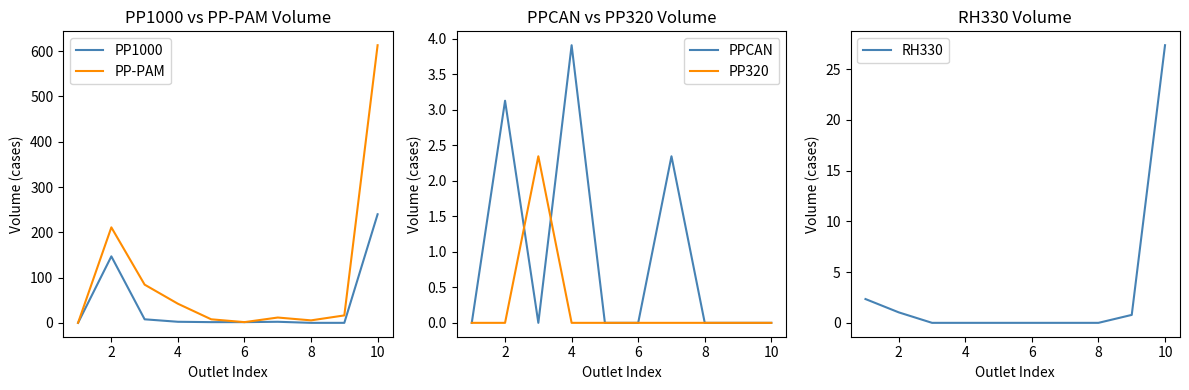

True or false: PP-PAM has more than 1 interior local peaks.

True